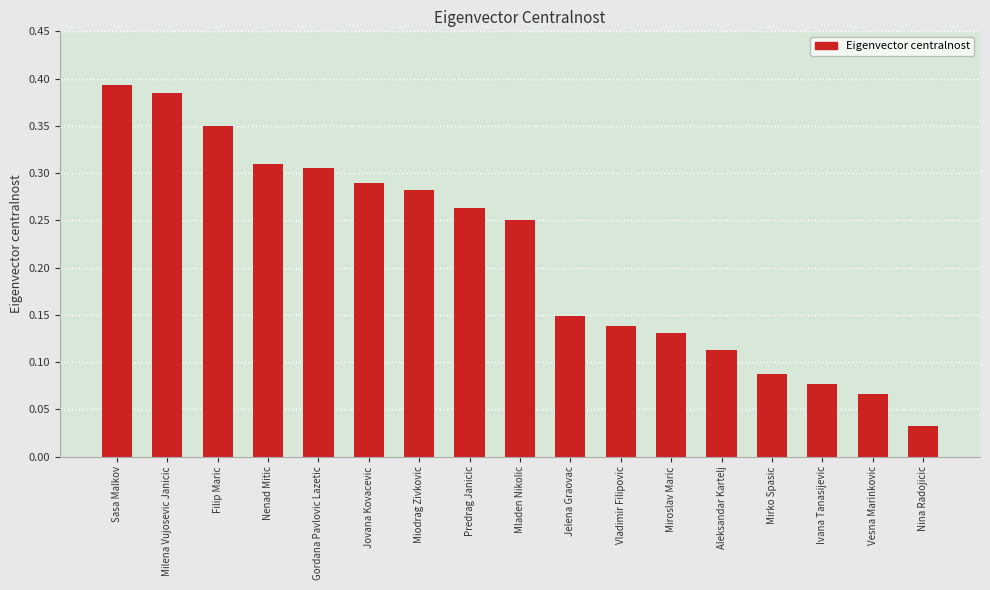

The chart shows a value of 0.5 at Gordana Pavlovic Lazetic. True or false?

False